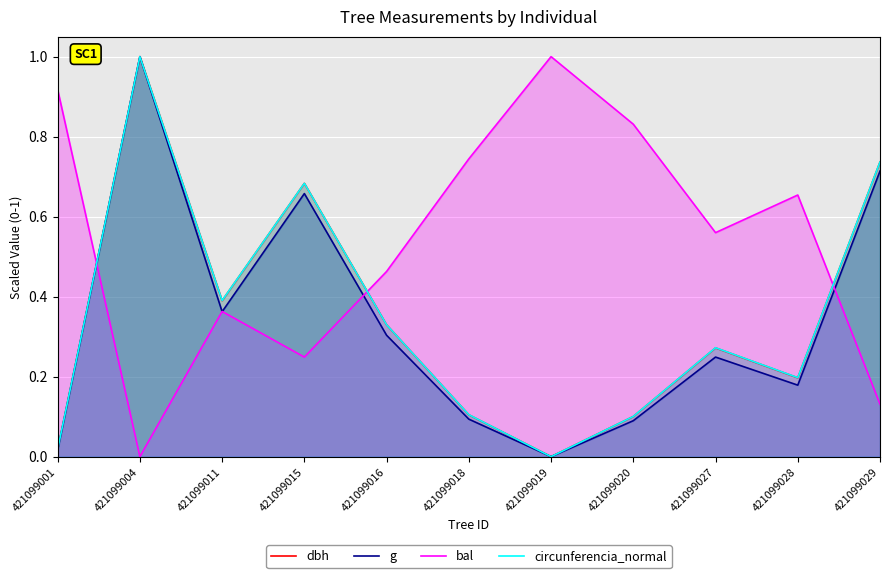

What is the value of the circunferencia_normal point at the 10th from the left?

0.2